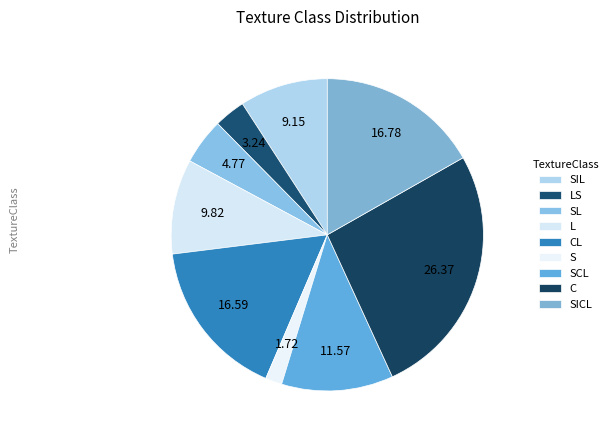

What is the smallest slice in the pie chart?

S